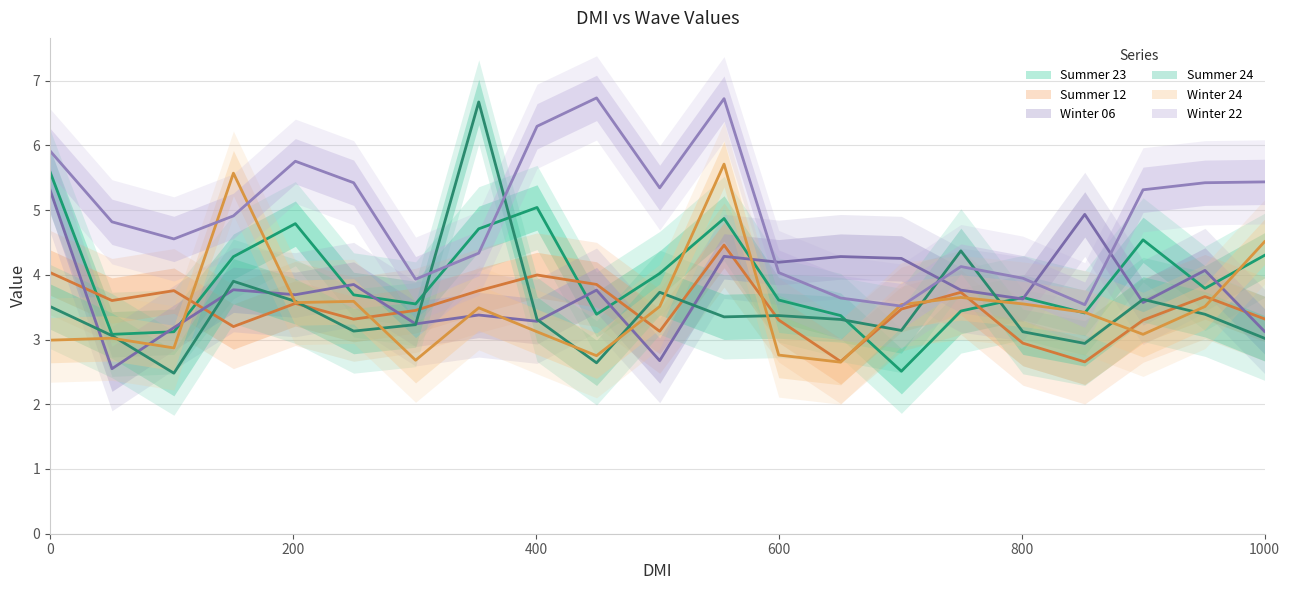

Where do Summer 24 and Winter 22 first cross each other?

301 and 353